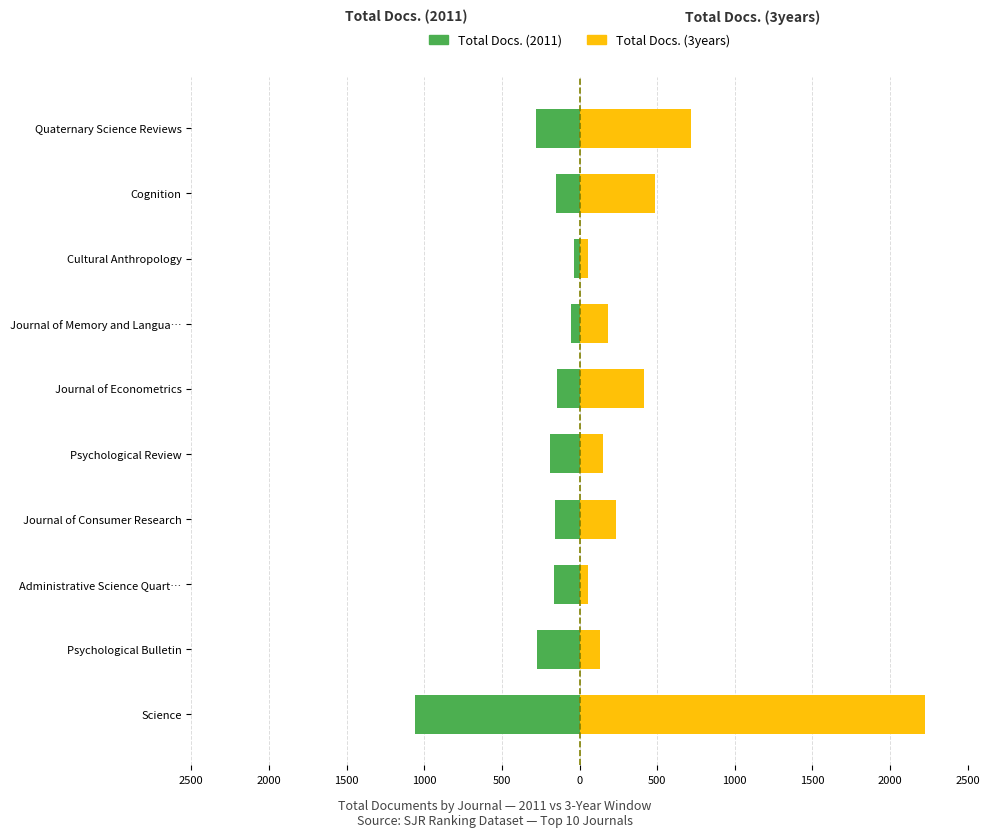

Which series has the largest total across all categories?

Total Docs. (3years)